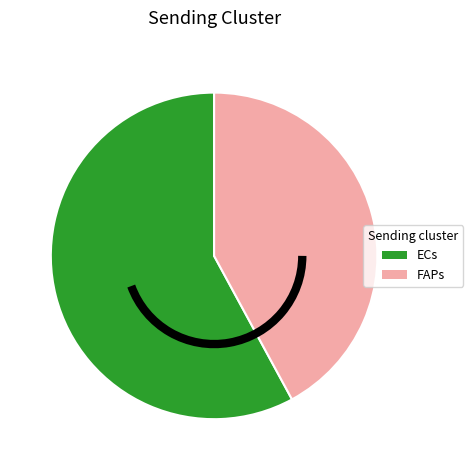

Does FAPs account for over 50% of the chart?

No